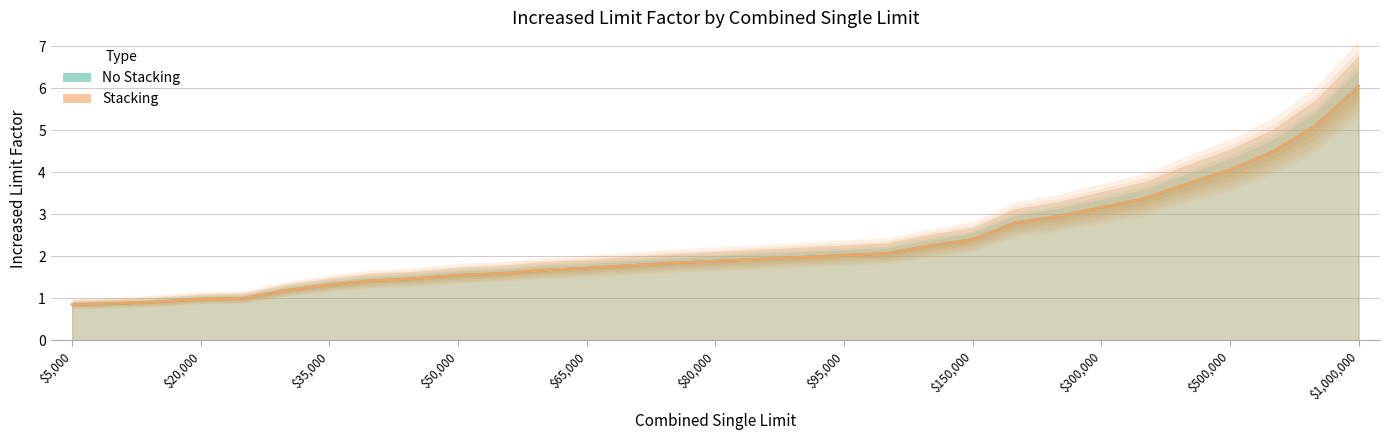

How many data points does each series have?

31